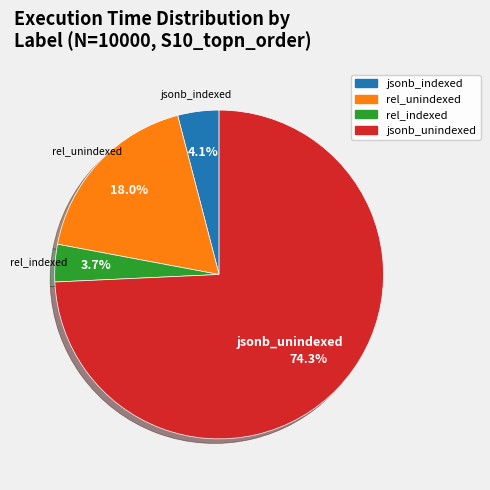

Is there a majority slice in this chart?

Yes